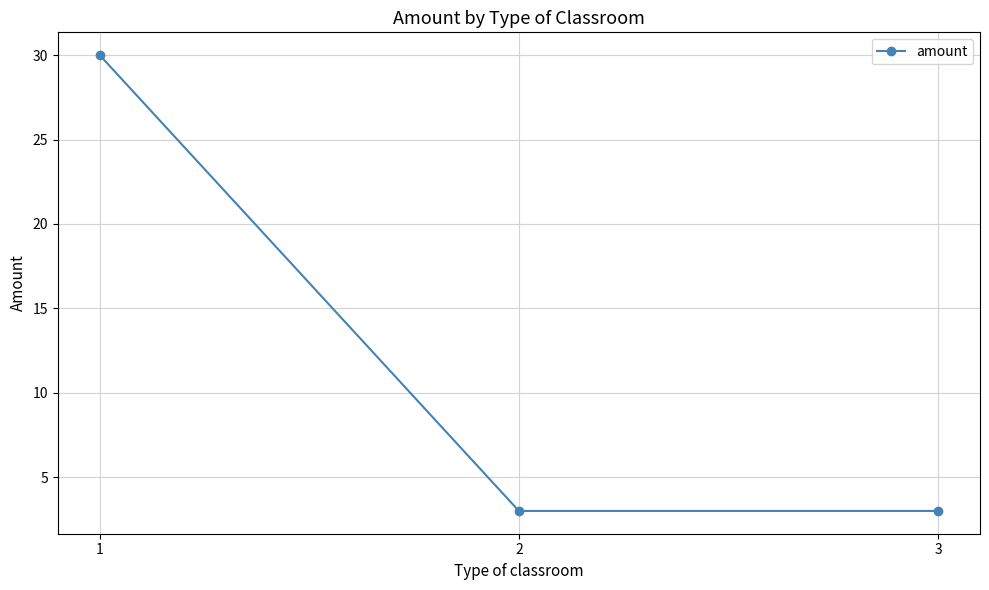

The value at 2 is 1. True or false?

False